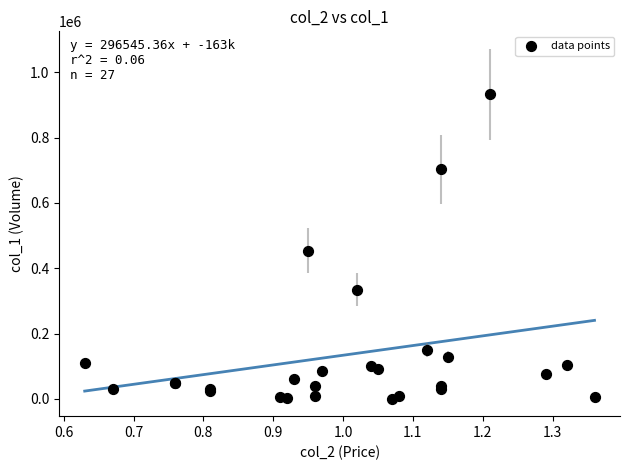

What Y value in the scatter plot is closest to 466500?

454000